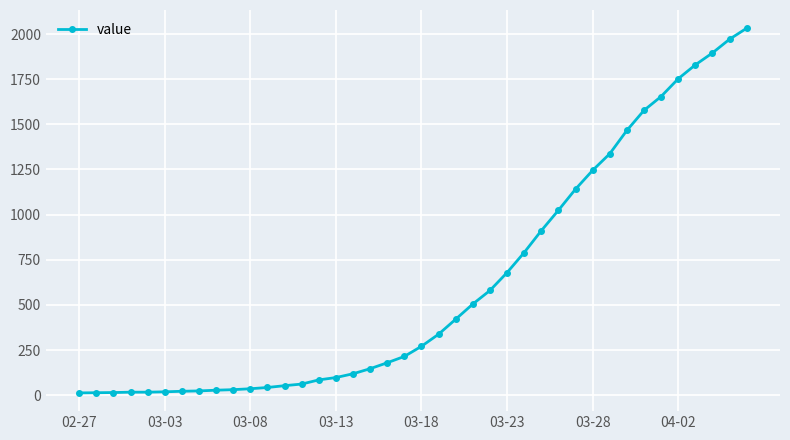

What is the difference between the maximum and second lowest values?

2018